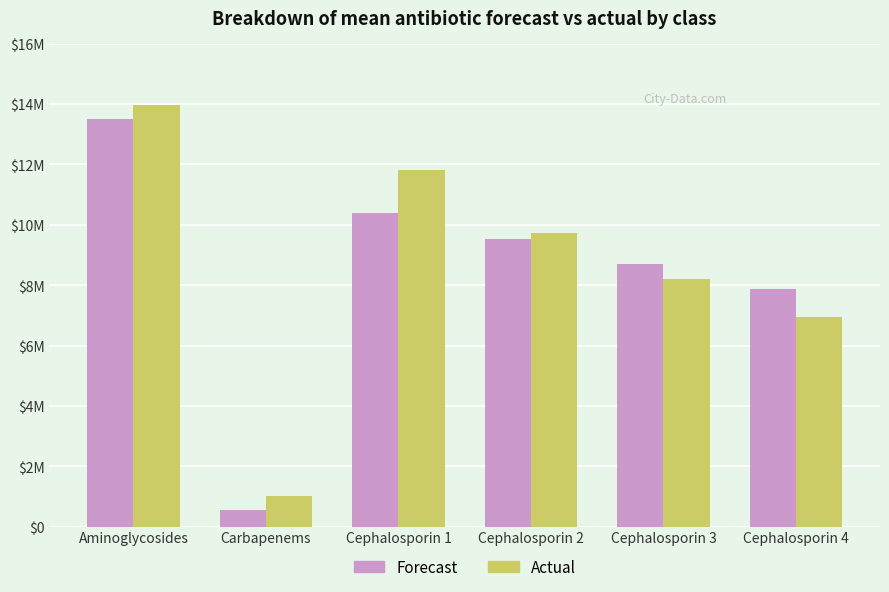

At which label is Forecast closest to 7033782?

Cephalosporin 4